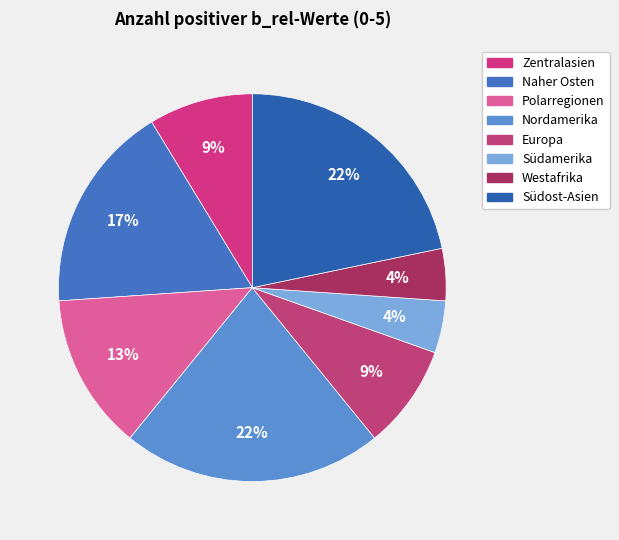

Count the number of slices in the pie.

8